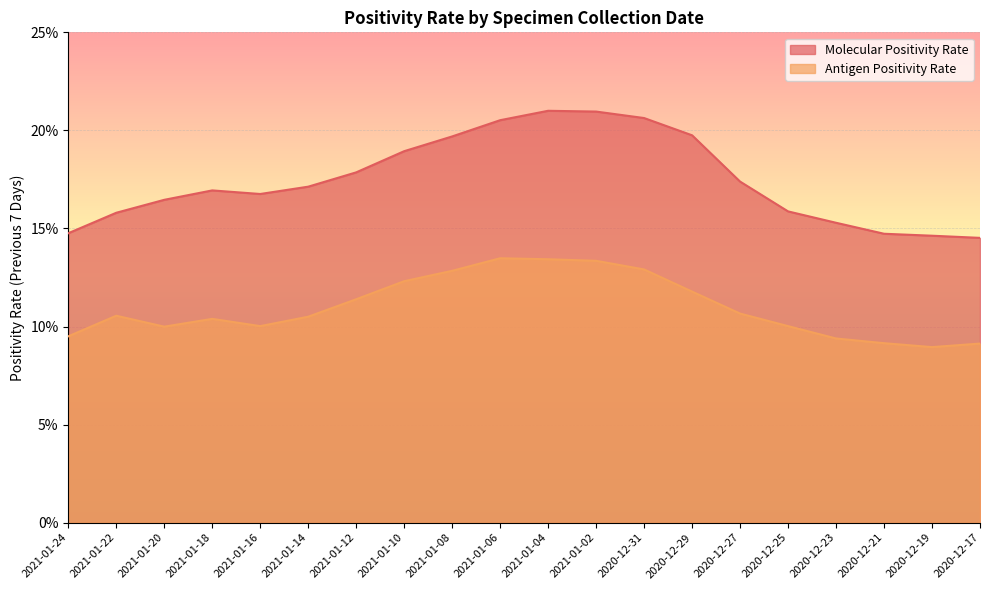

Which series has the largest range (max minus min)?

Molecular Positivity Rate